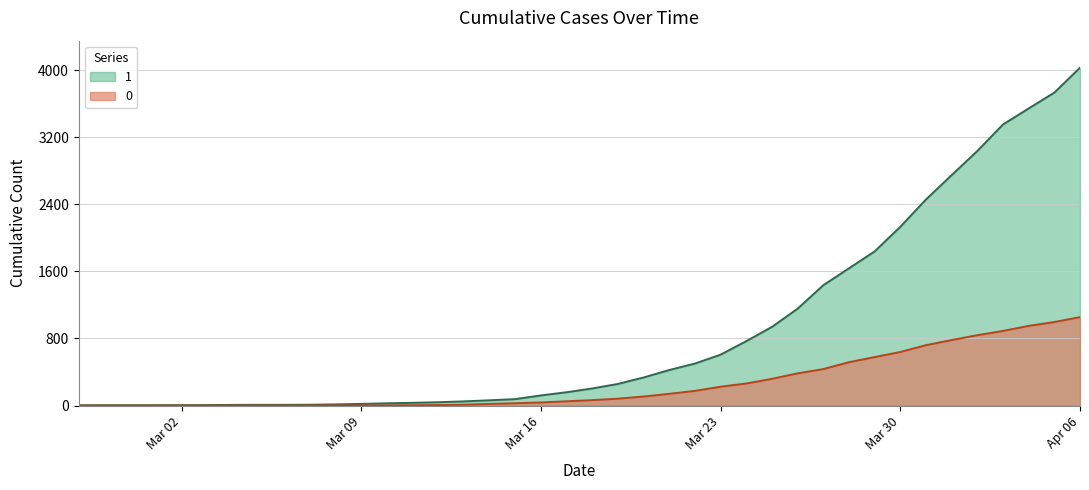

True or false: 0 and 1 cross at least once.

False